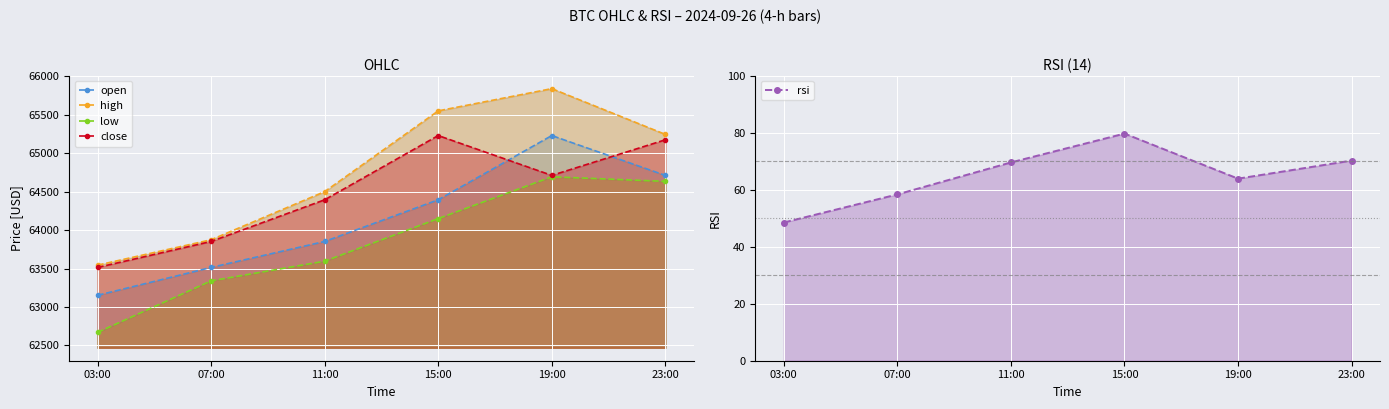

How many lines are shown in the chart?

5